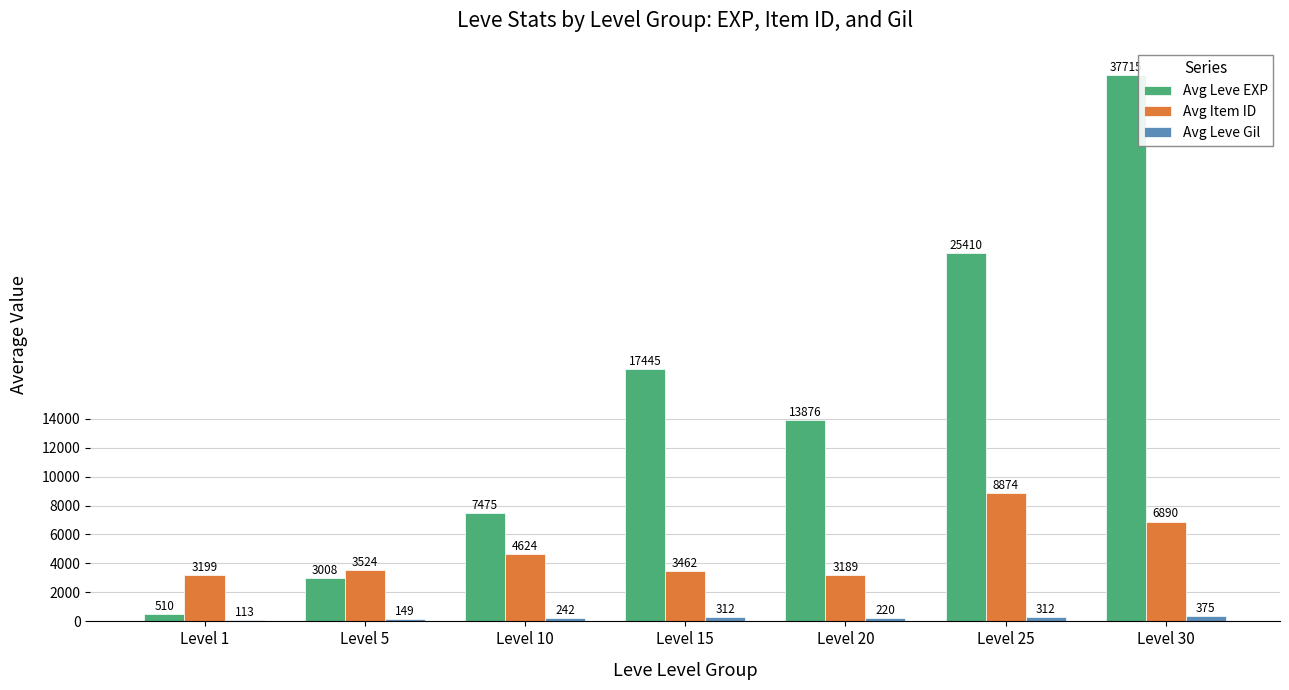

What is the maximum value for Avg Item ID?

8874.3